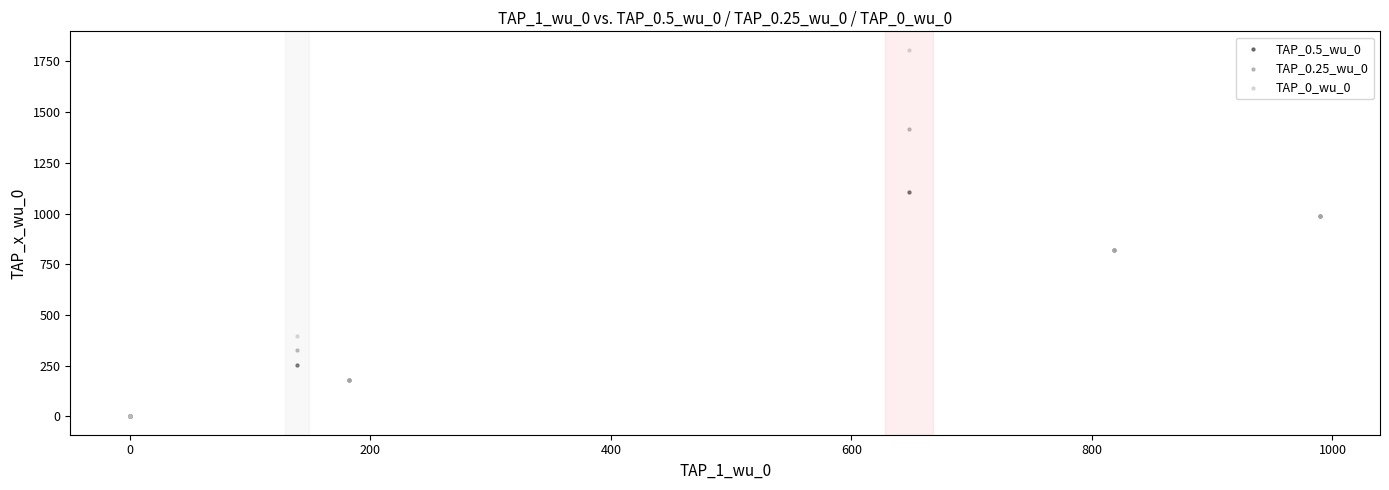

What are all the series names shown in the legend?

TAP_0.5_wu_0, TAP_0.25_wu_0, TAP_0_wu_0